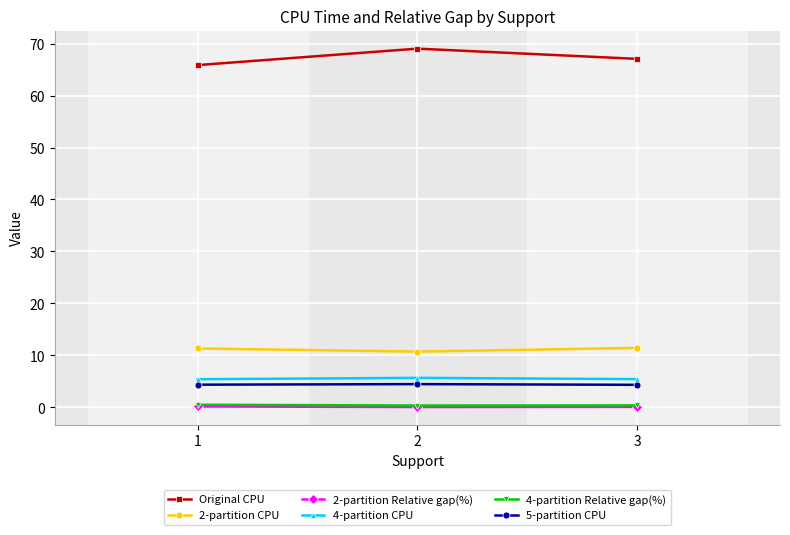

What is the spread (max minus min) of values at 3?

67.0